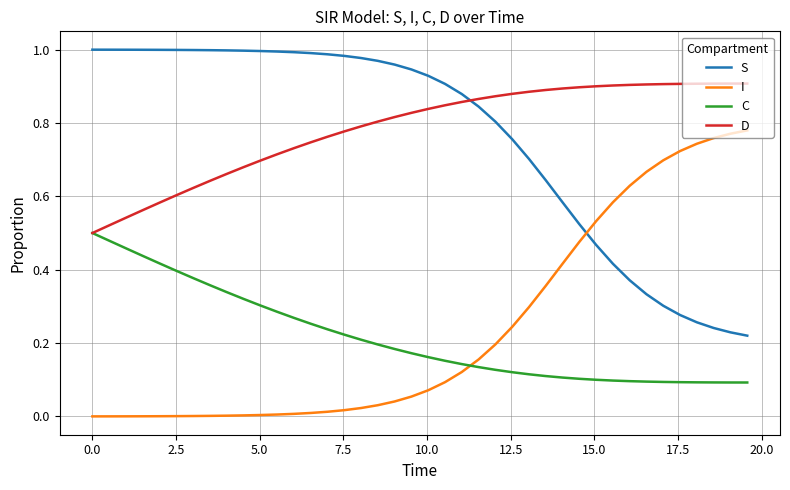

Which series ends up on top after the final intersection of C and I?

I